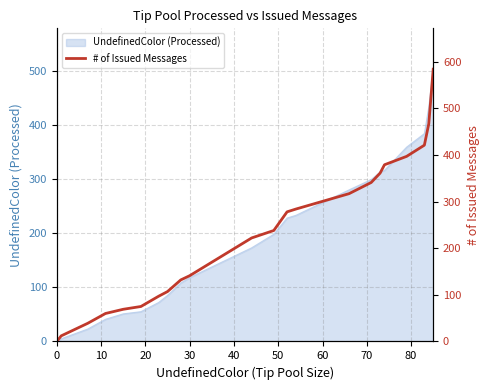

What is the average value?

228